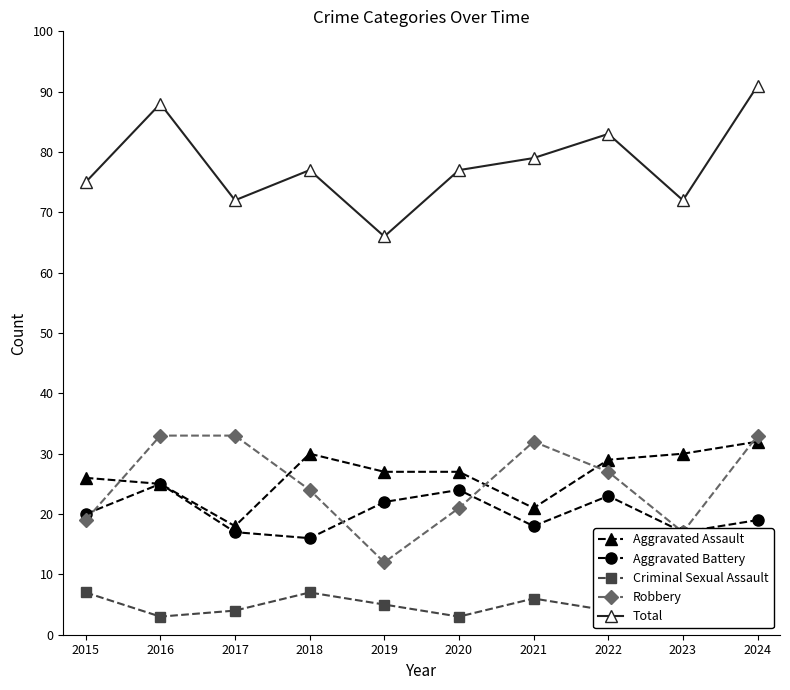

True or false: Total has a value of 72 at 2017.

True